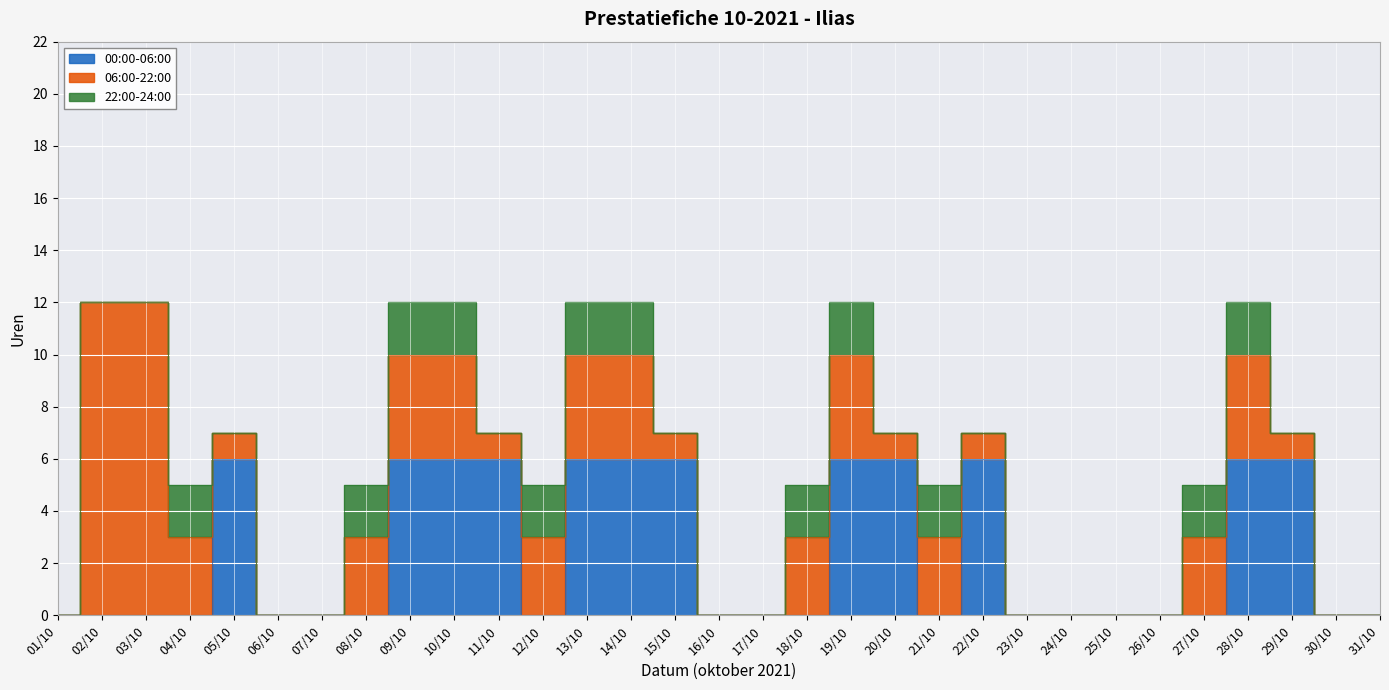

Which category has the lowest value across all series?

01/10